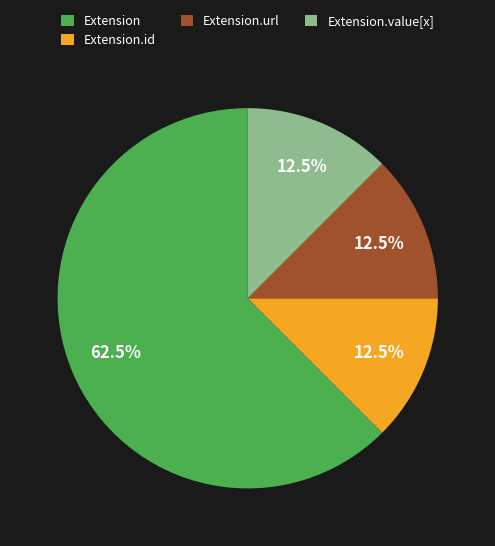

Which has a higher value, Extension.url or Extension?

Extension